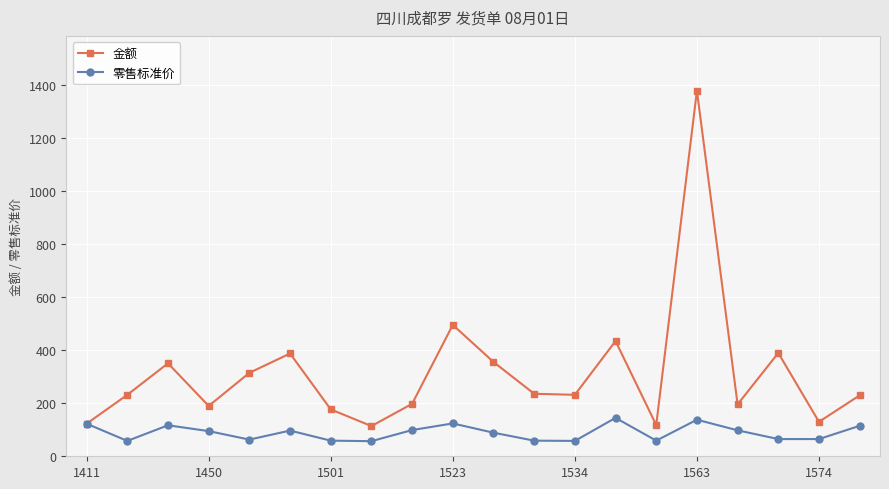

How many interior local peaks does the 金额 series have?

6